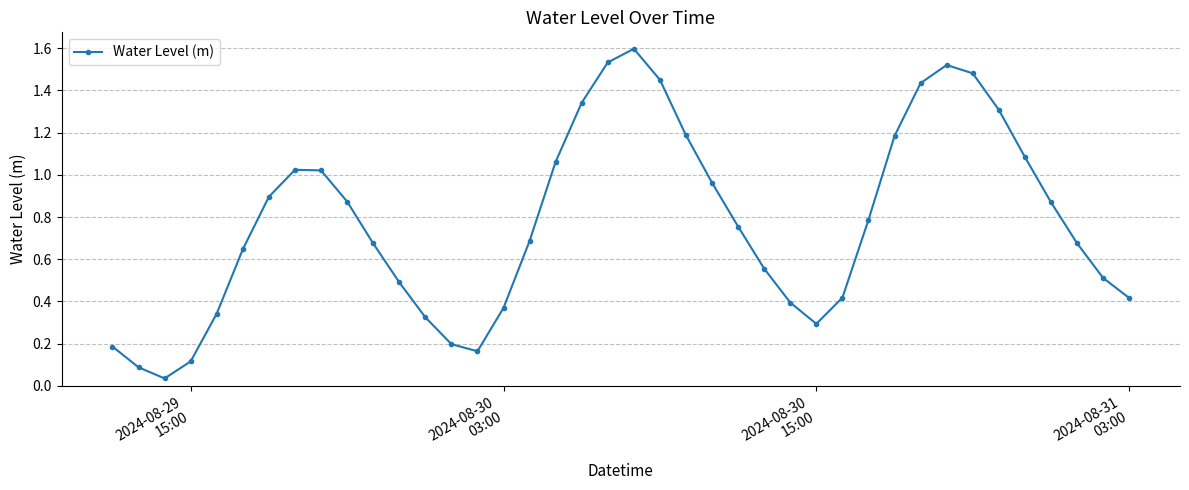

How many interior local valleys (lower than both neighbors) does the data have?

3